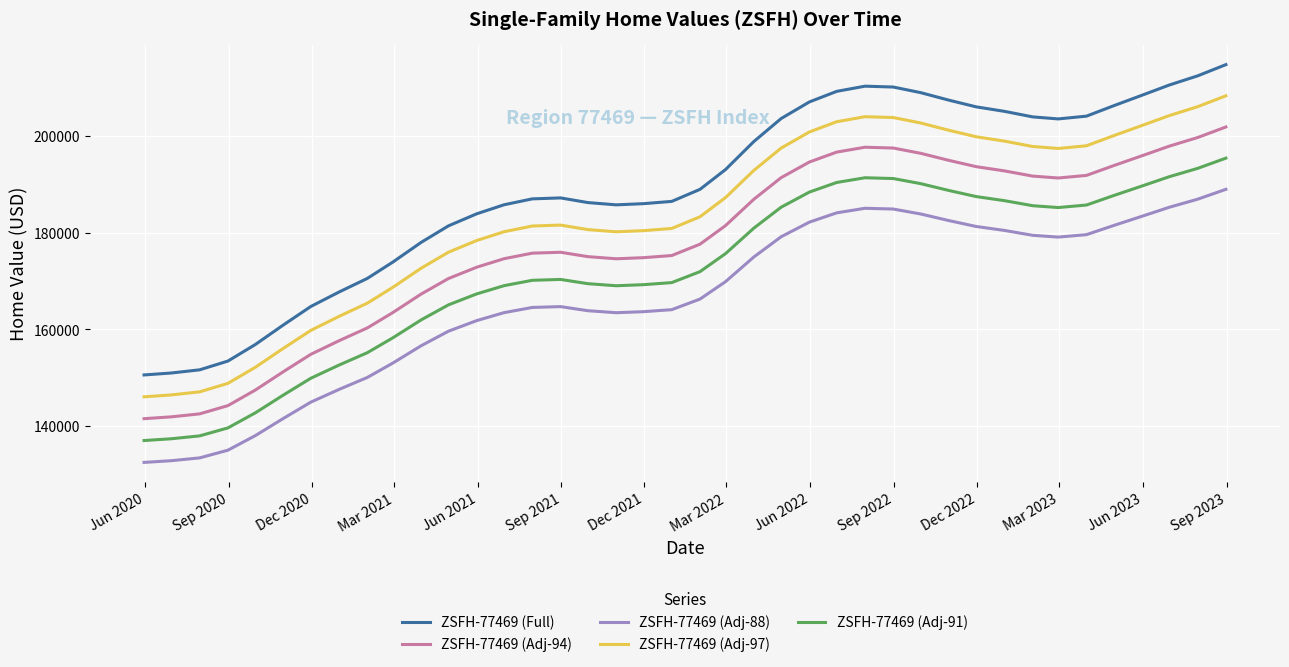

Which series has the widest spread of values?

ZSFH-77469 (Full)